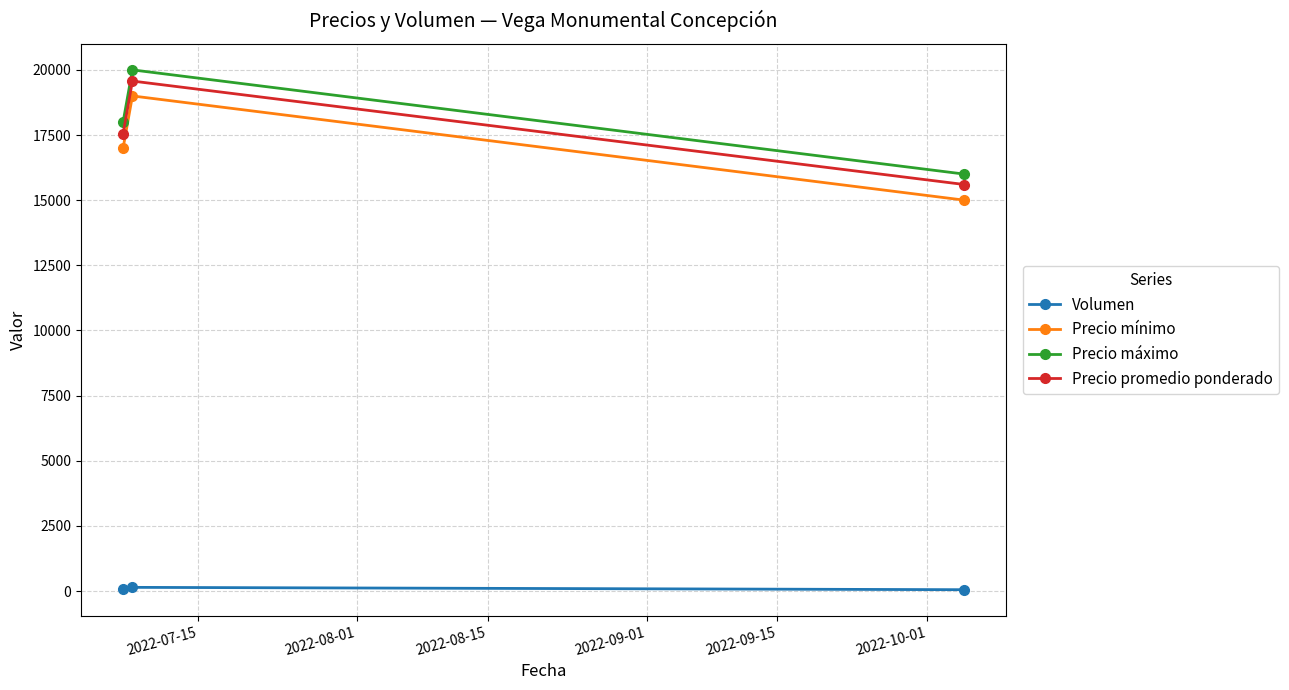

What is the minimum value for Precio máximo?

16000